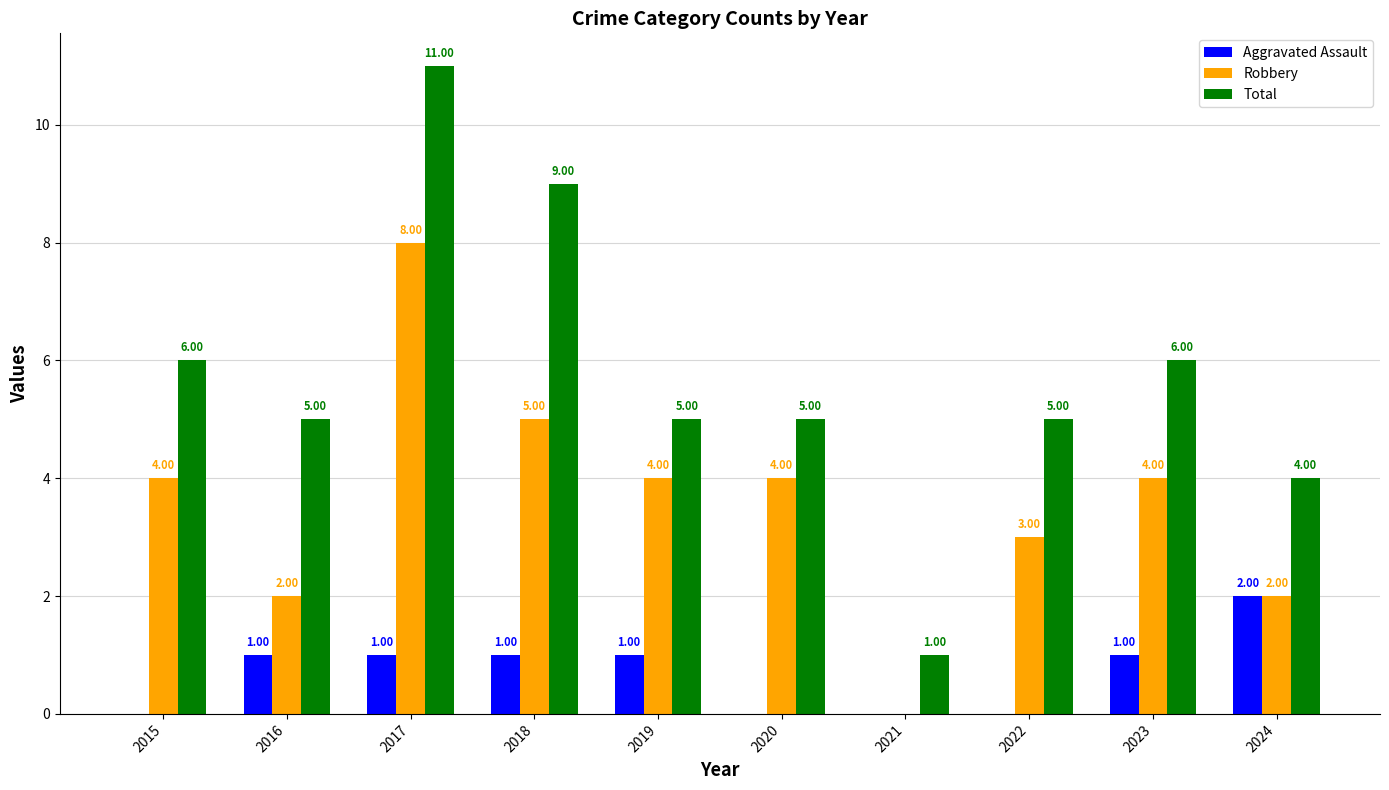

What is the total value across all series at 2024?

8